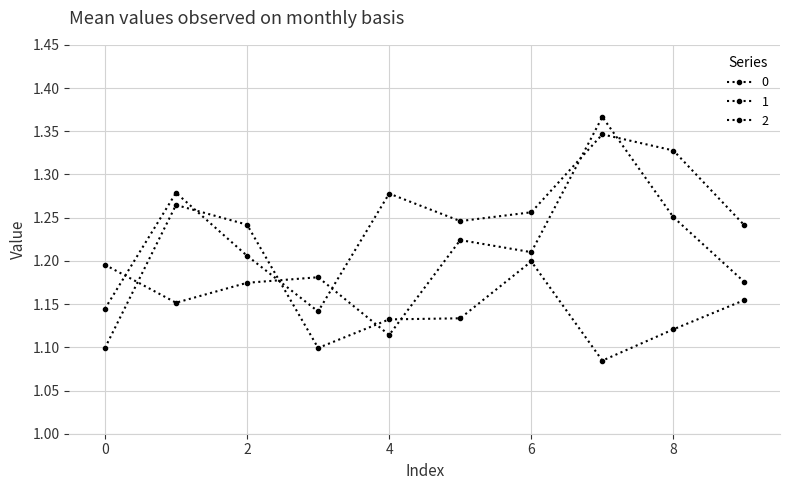

Is this an area chart (filled region under the line)?

No